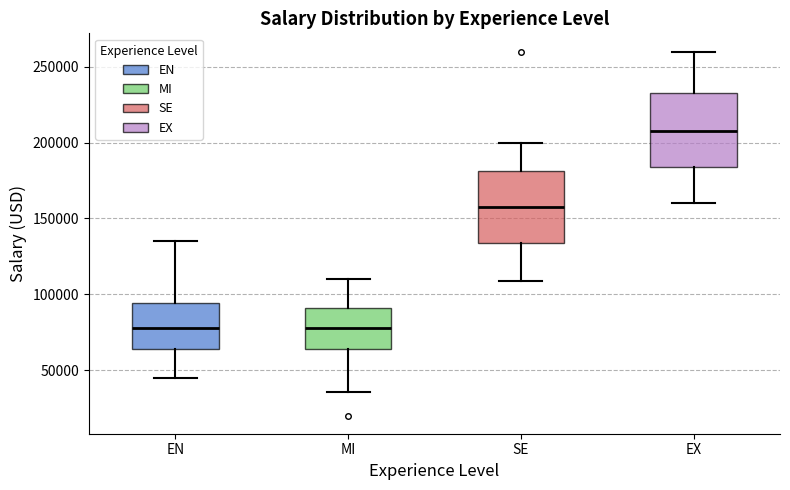

Where does the median line of the box for SE sit on the y-axis? The values are not printed on the chart, so give them approximately, as read against the axis.

160000